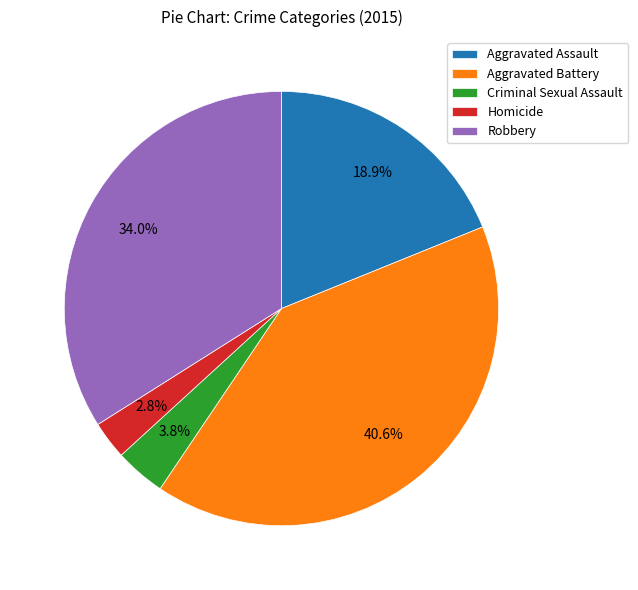

Which category has the smallest portion of the pie?

Homicide